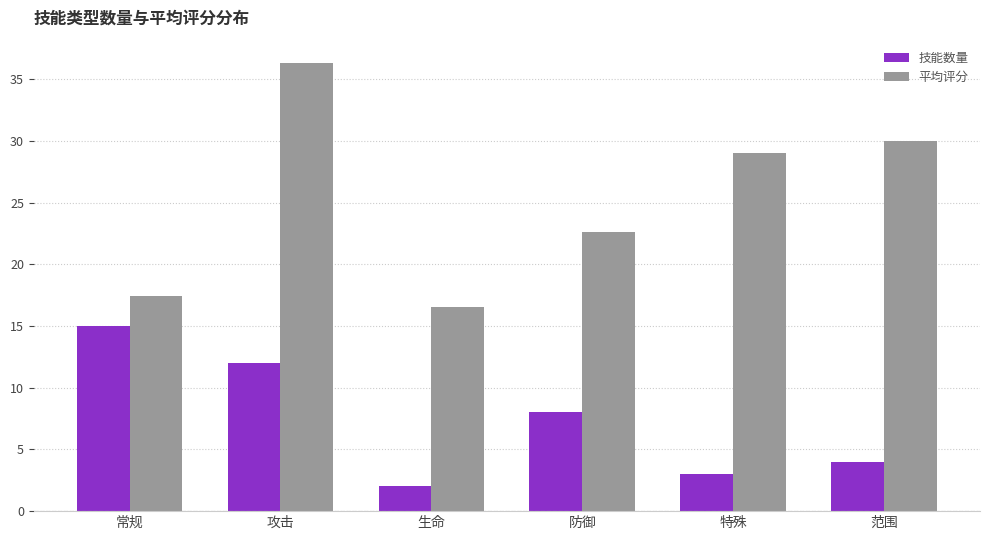

What is the smallest value displayed?

2.0